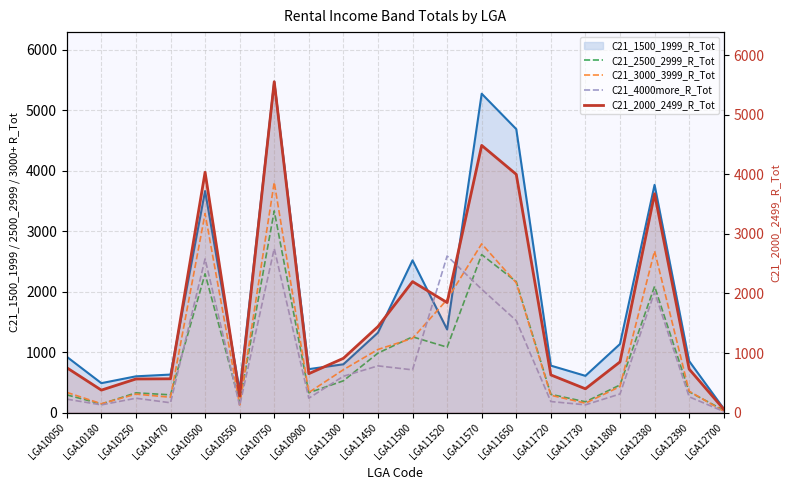

True or false: C21_2500_2999_R_Tot and C21_2000_2499_R_Tot cross at least once.

False